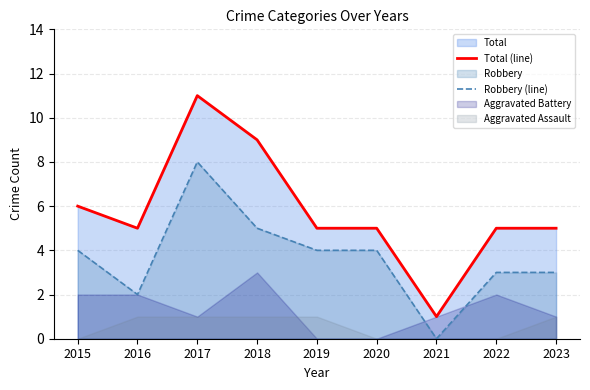

Between 2016 and 2015, which is larger?

2015